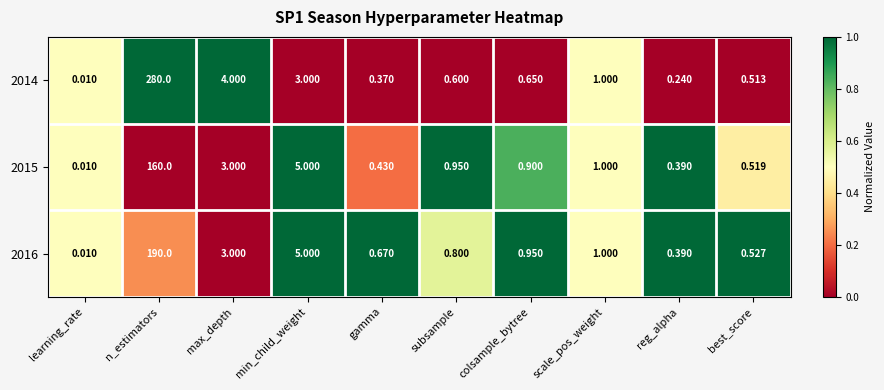

What is the spread (max minus min) of values at n_estimators?

120.0